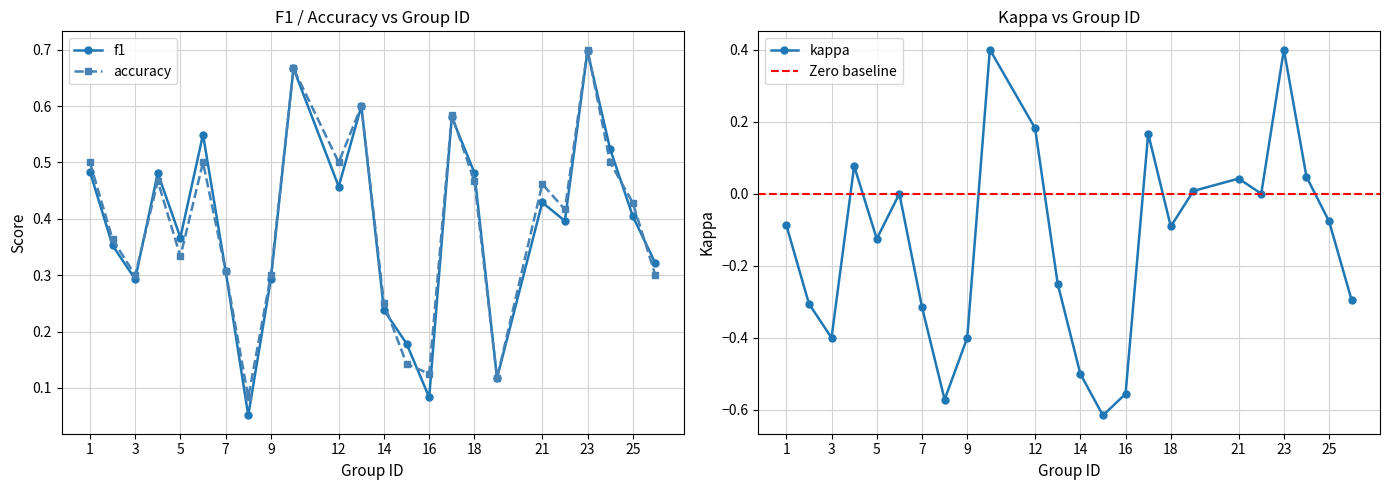

Reading left to right, extract all data points from this chart.

f1: 1=0.5	2=0.4	3=0.3	4=0.5	5=0.4	6=0.5	7=0.3	8=0.1	9=0.3	10=0.7	12=0.5	13=0.6	14=0.2	15=0.2	16=0.1	17=0.6	18=0.5	19=0.1	21=0.4	22=0.4	23=0.7	24=0.5	25=0.4	26=0.3
kappa: 1=-0.1	2=-0.3	3=-0.4	4=0.1	5=-0.1	6=0.0	7=-0.3	8=-0.6	9=-0.4	10=0.4	12=0.2	13=-0.2	14=-0.5	15=-0.6	16=-0.6	17=0.2	18=-0.1	19=0.0	21=0.0	22=0.0	23=0.4	24=0.0	25=-0.1	26=-0.3
accuracy: 1=0.5	2=0.4	3=0.3	4=0.5	5=0.3	6=0.5	7=0.3	8=0.1	9=0.3	10=0.7	12=0.5	13=0.6	14=0.2	15=0.1	16=0.1	17=0.6	18=0.5	19=0.1	21=0.5	22=0.4	23=0.7	24=0.5	25=0.4	26=0.3